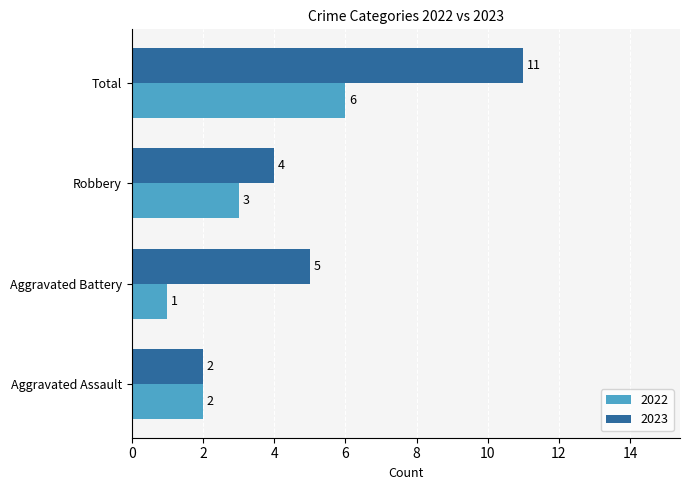

What are all the series names shown in the legend?

2022, 2023